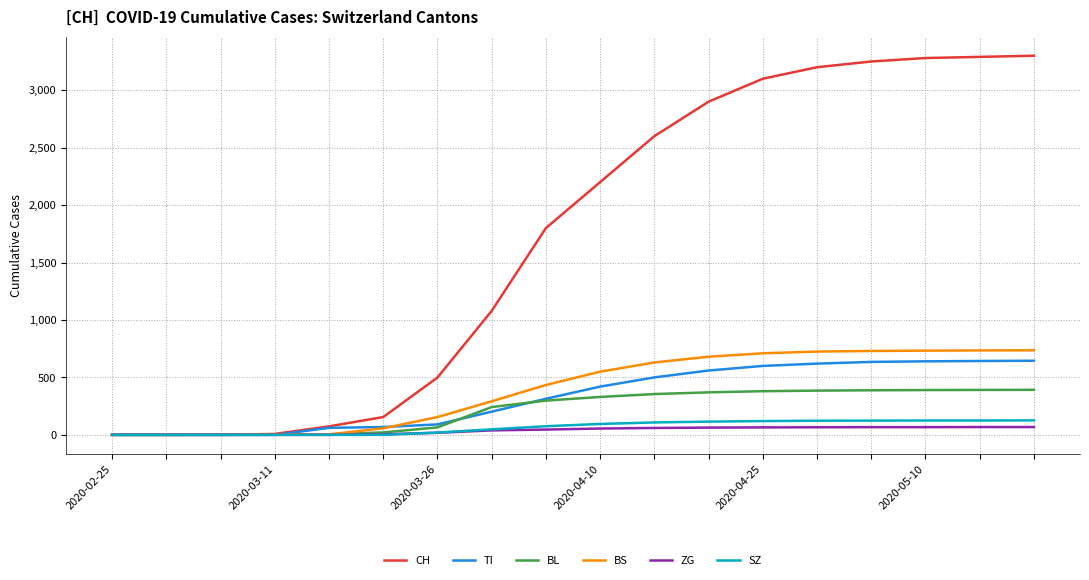

What is the maximum value shown in the chart?

3300